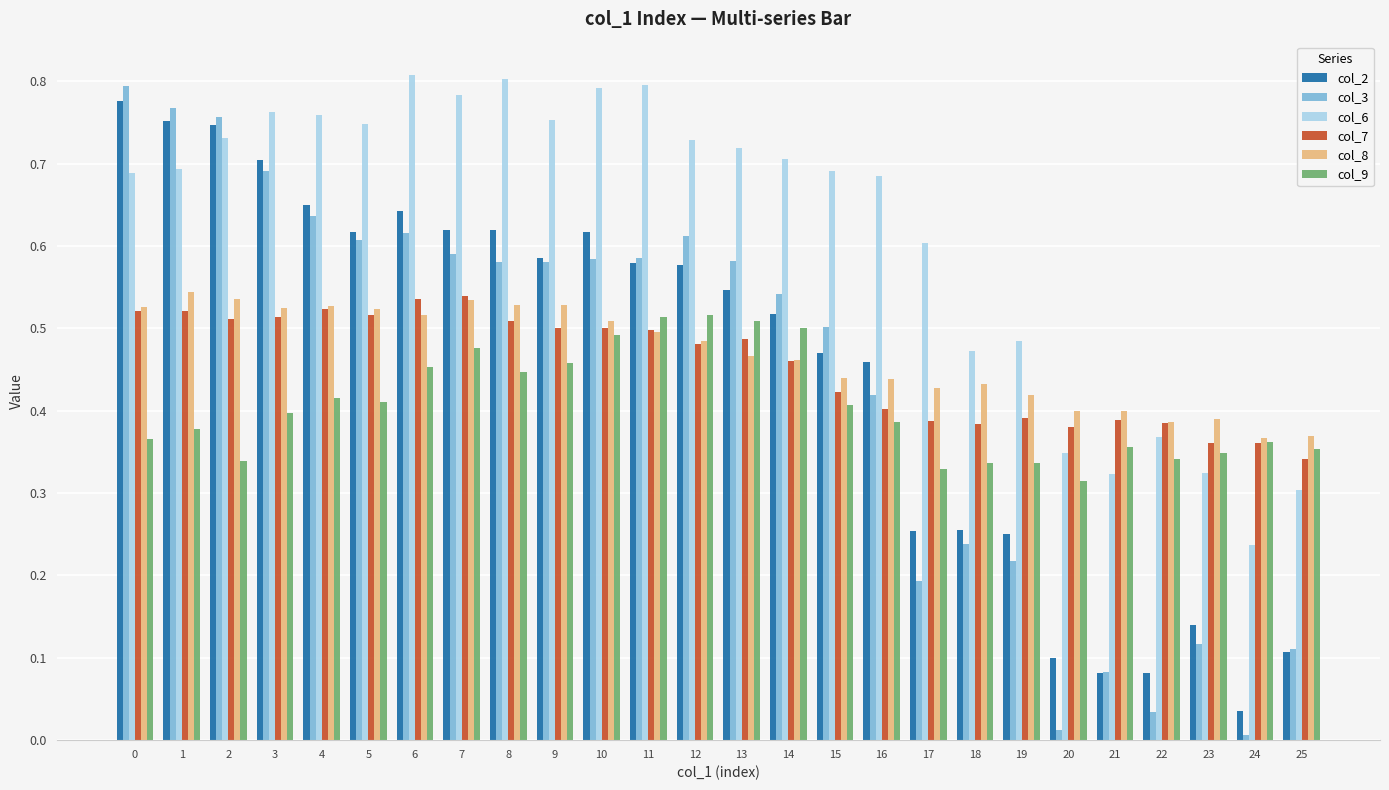

What is the total value across all series at 0?

3.7